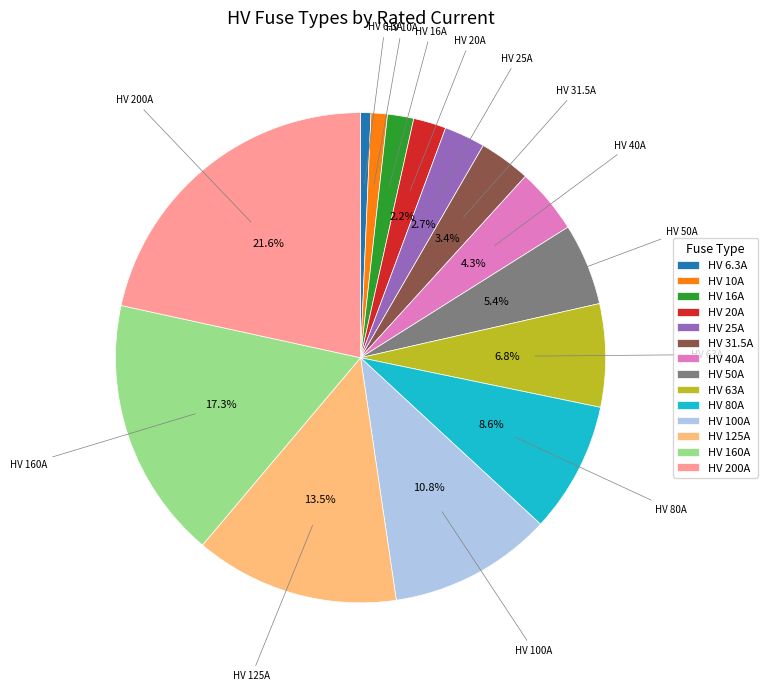

Is the sum of HV 6.3A and HV 31.5A greater than half?

No